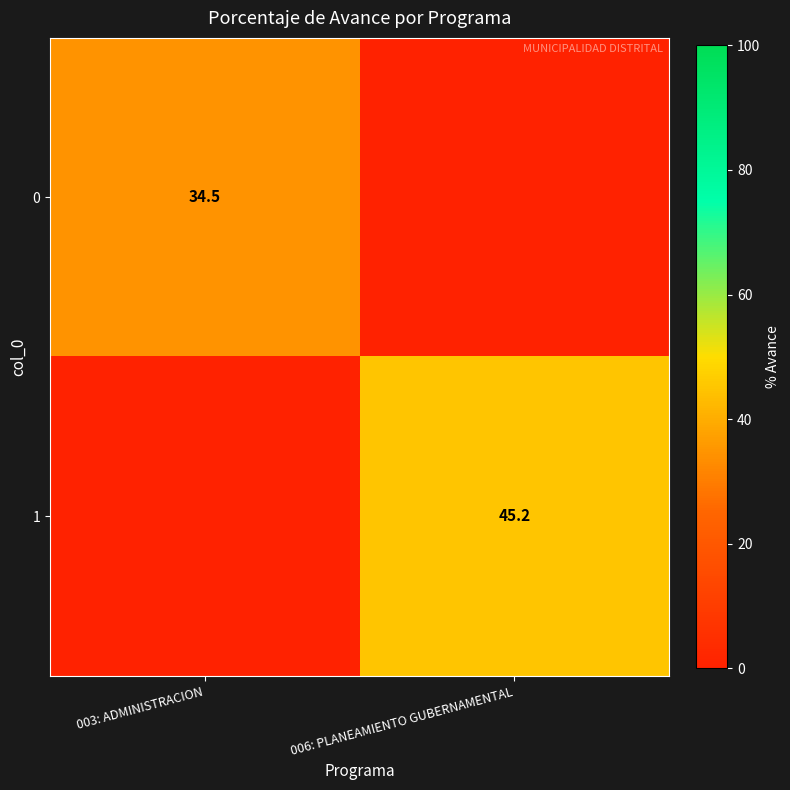

The value of 1 at 006: PLANEAMIENTO GUBERNAMENTAL is 76.0. True or false?

False